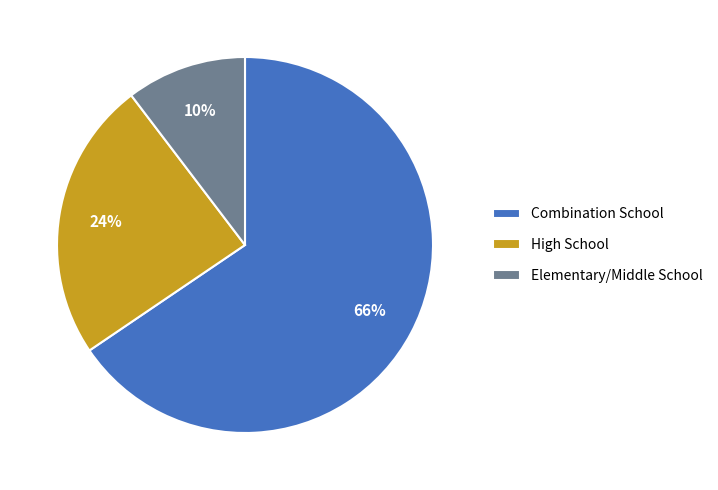

What is the ratio of the value at High School to the value at Combination School?

0.4